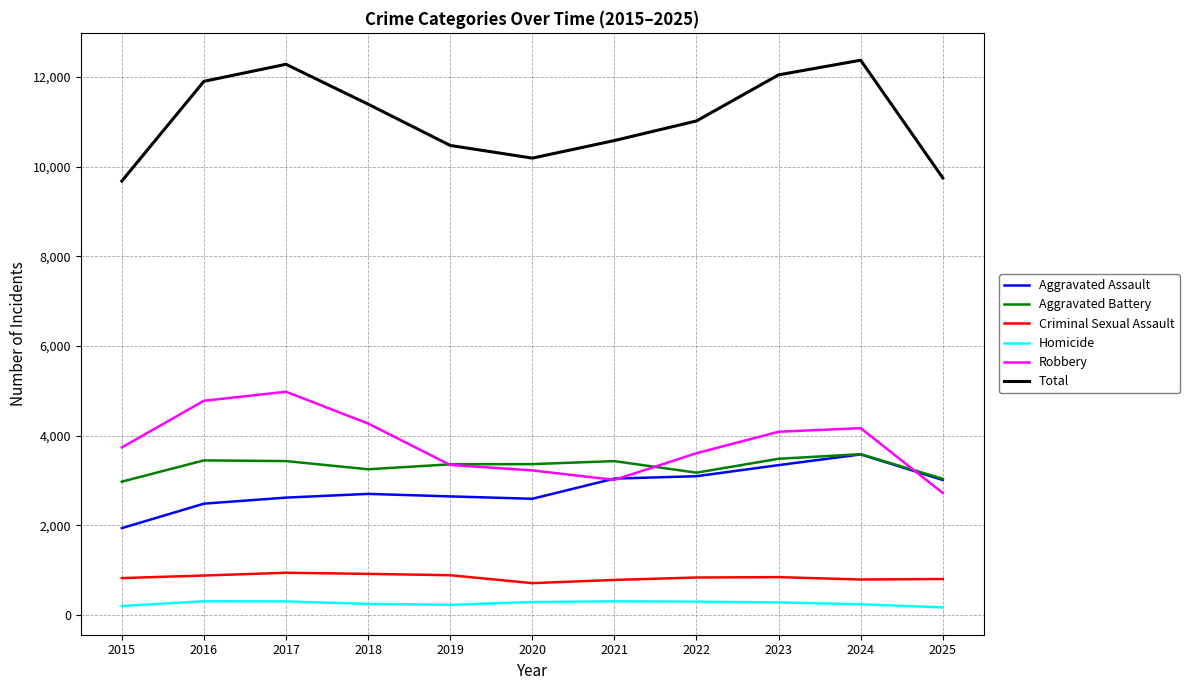

What is the sum of all Total values?

121714